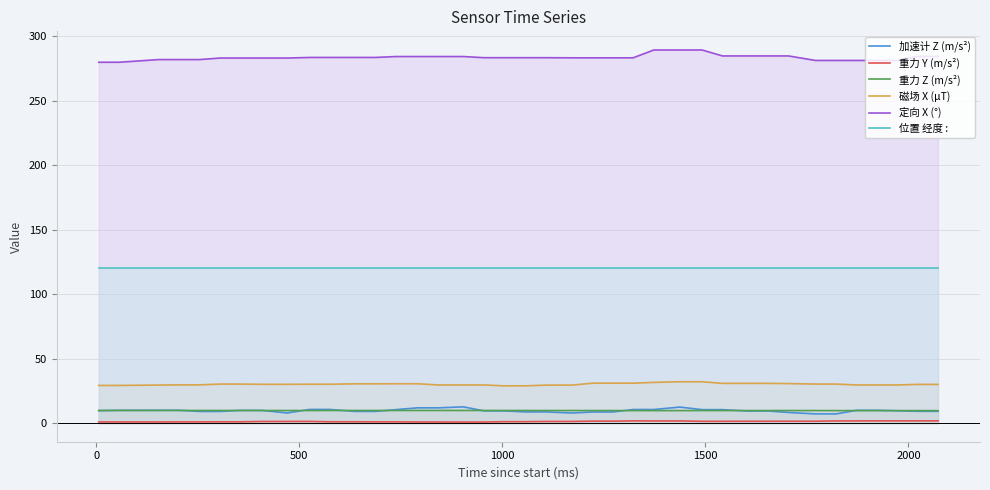

What is the maximum value shown in the chart?

289.4